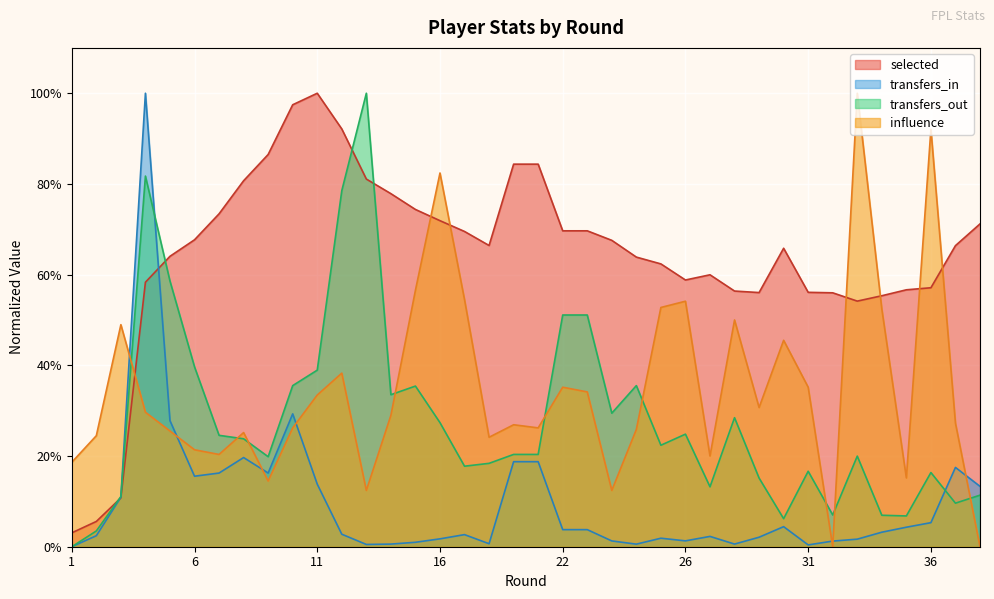

At which category does selected reach its first local peak?

11